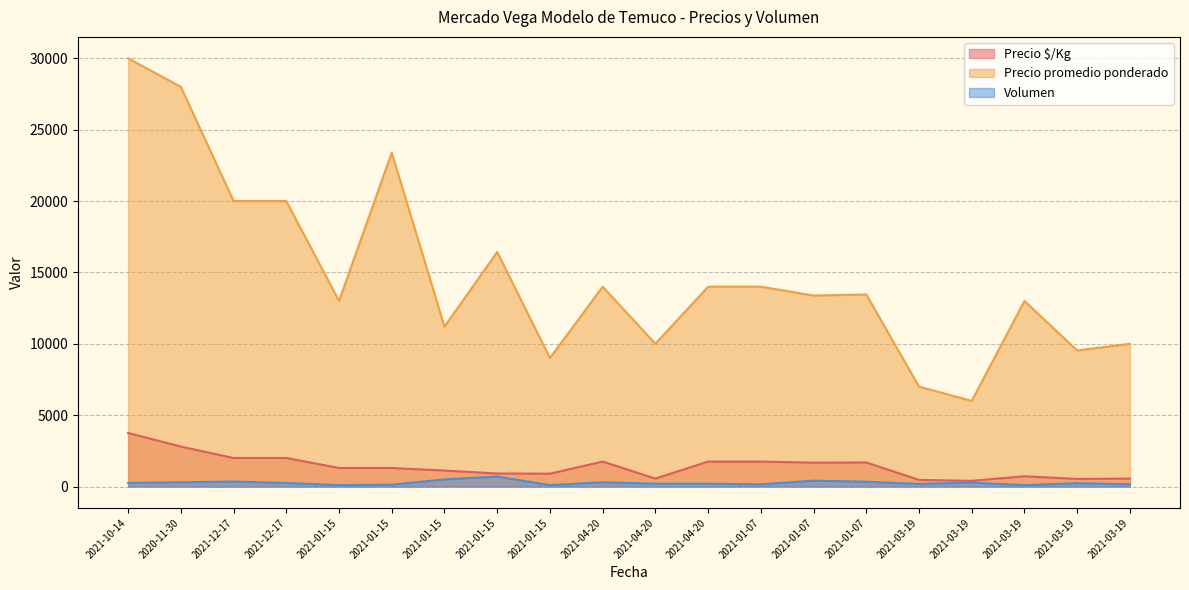

True or false: Precio promedio ponderado has a value of 8312 at 2021-12-17.

False